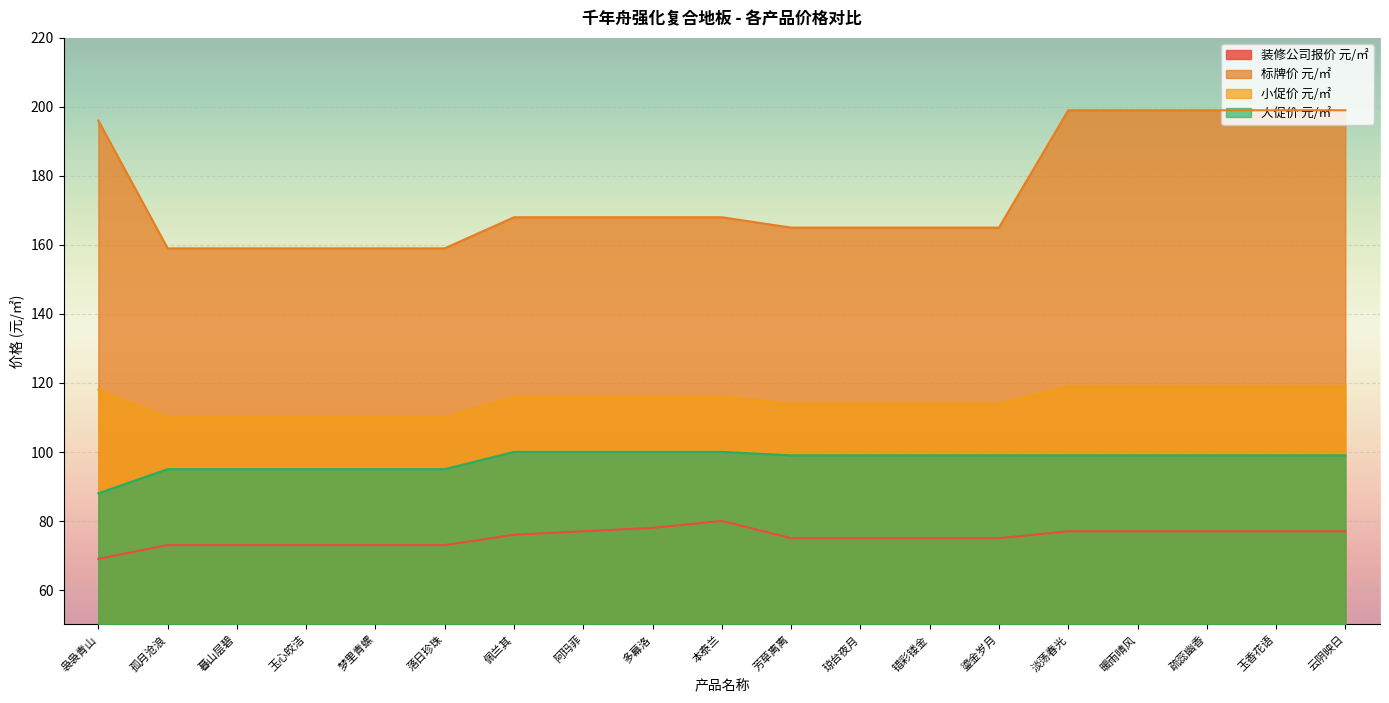

True or false: 标牌价 元/㎡ and 大促价 元/㎡ cross at least once.

False